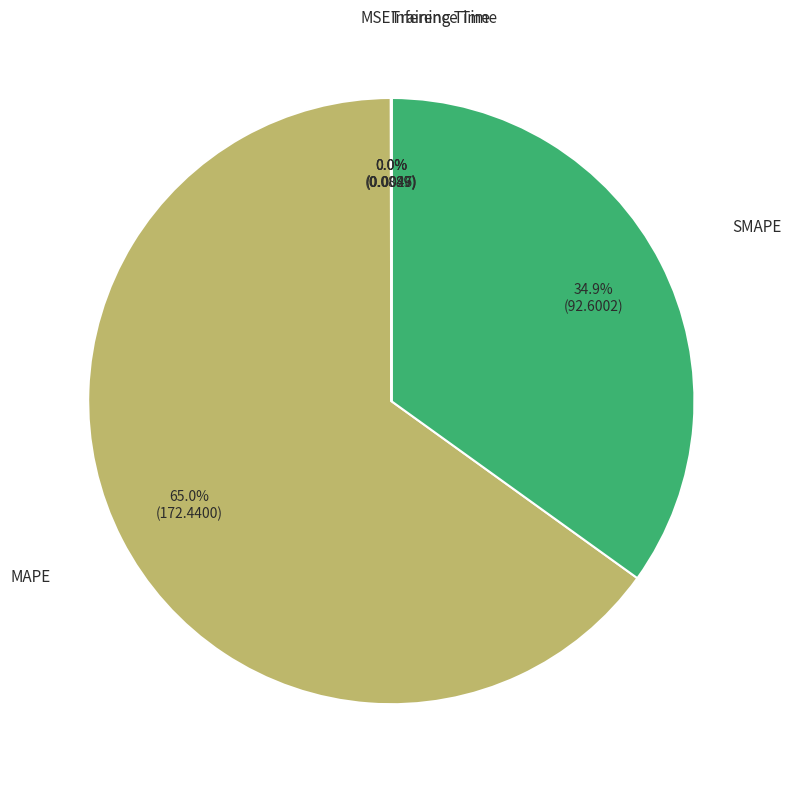

To the nearest percent, what is the average slice percentage?

20%